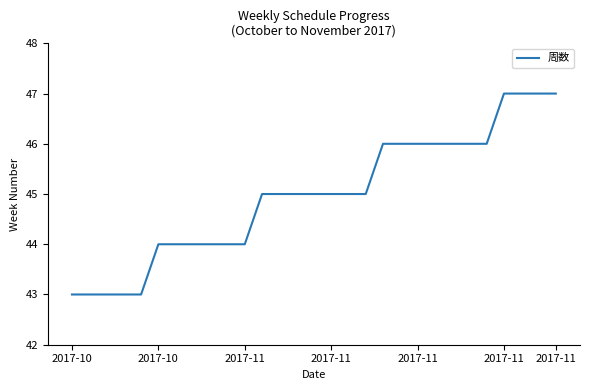

What is the minimum value shown in the chart?

43